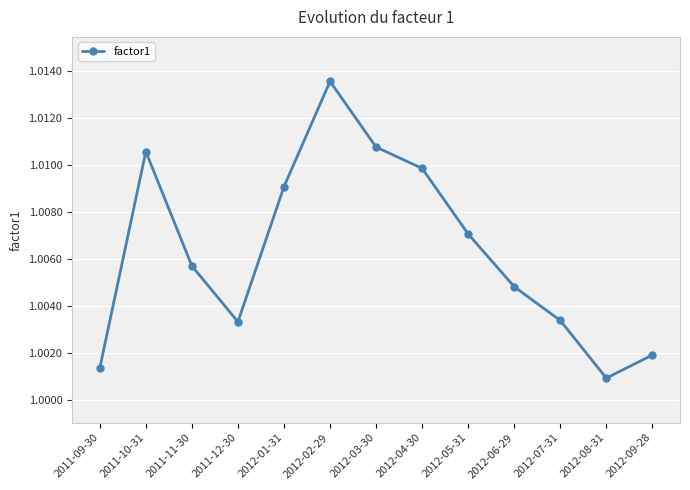

What is the sum of the values at 2012-07-31 and 2012-06-29?

2.0